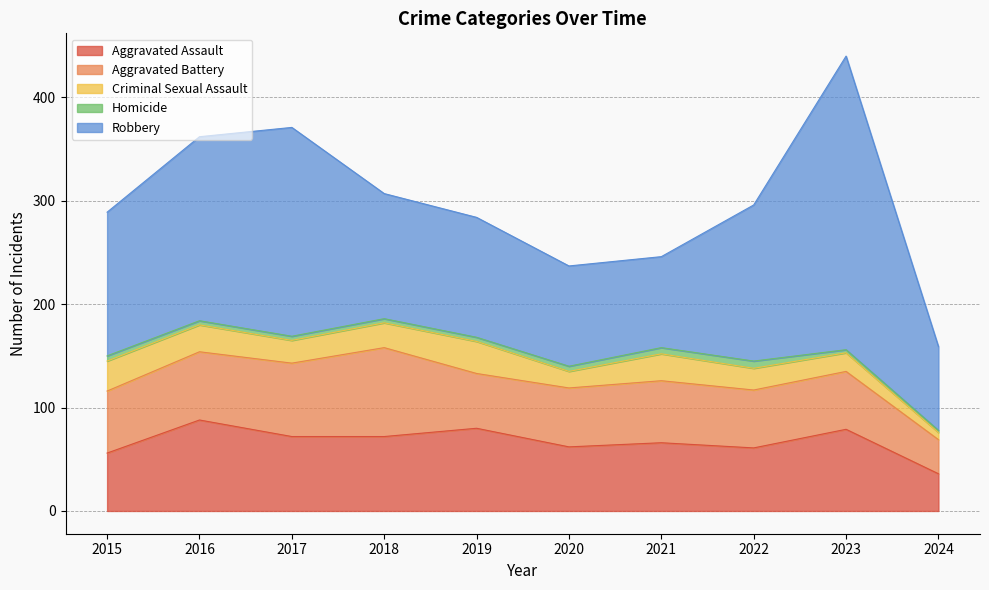

What is the minimum value shown in the chart?

2